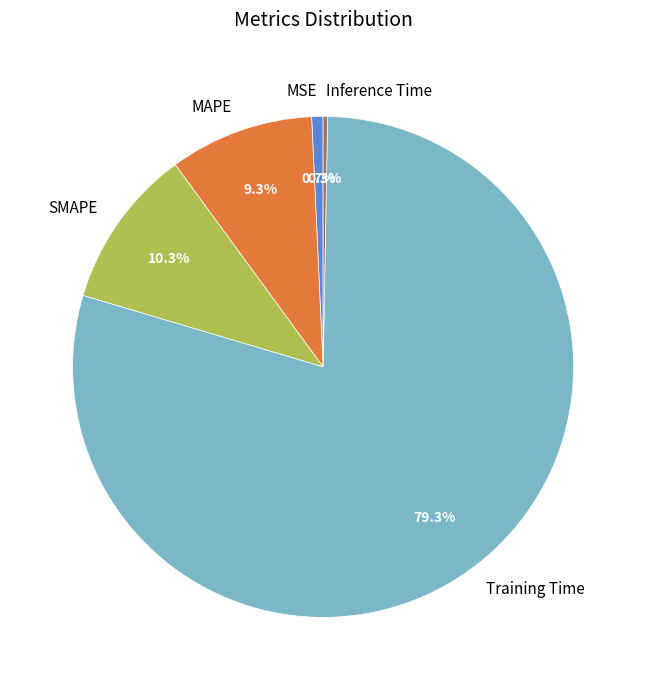

Is MAPE the majority of the pie?

No